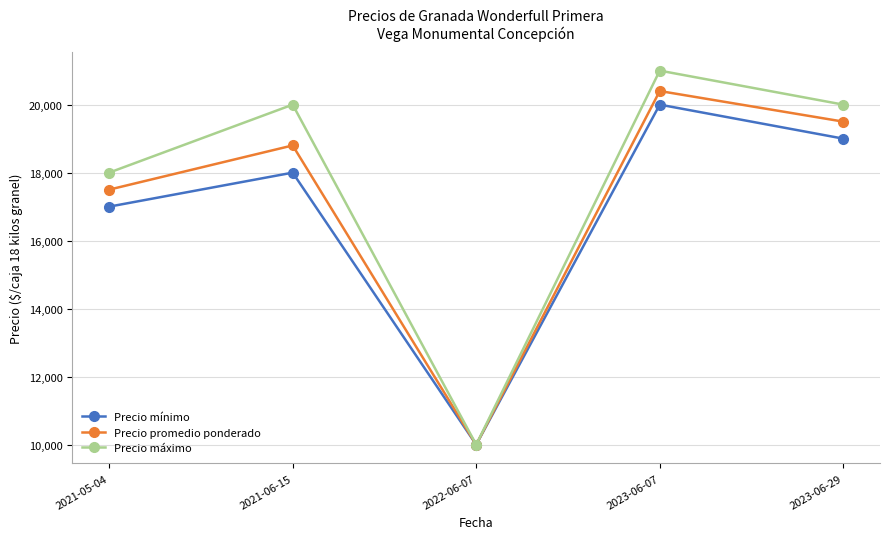

What is the average value of the Precio máximo series?

17800